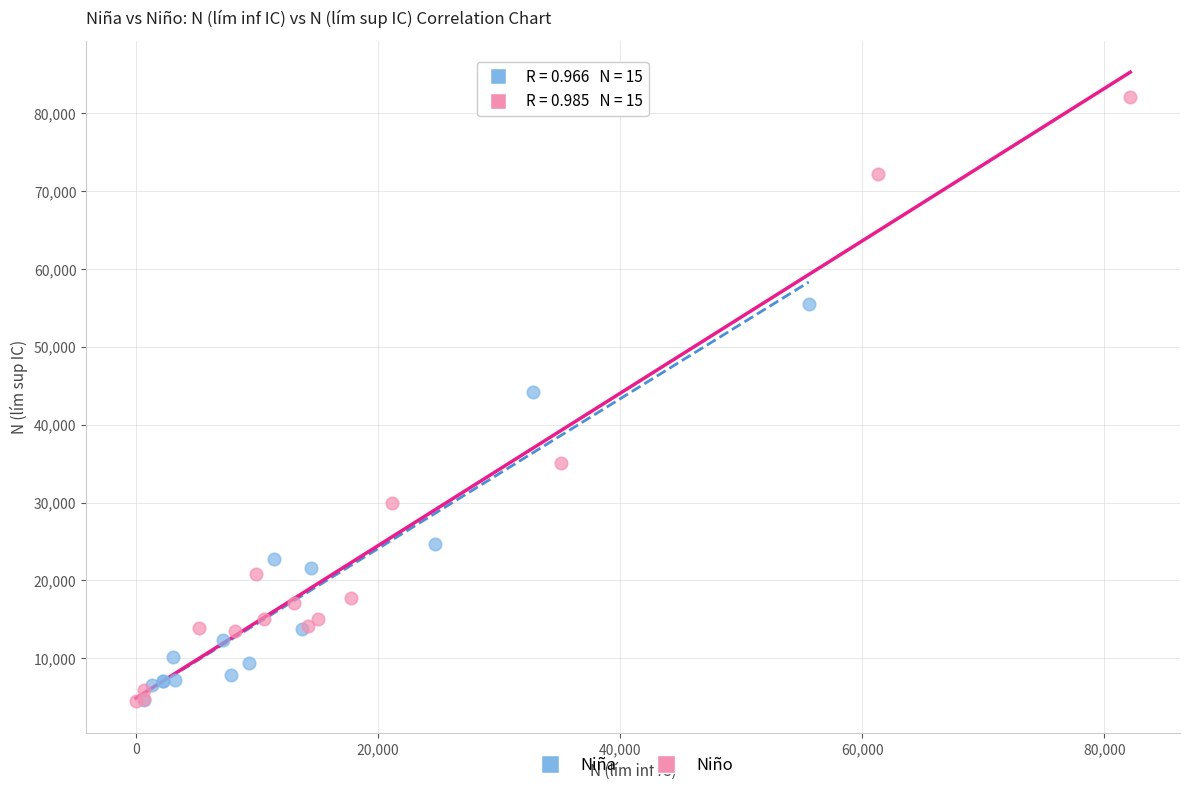

Which series contains the highest Y value?

Niño